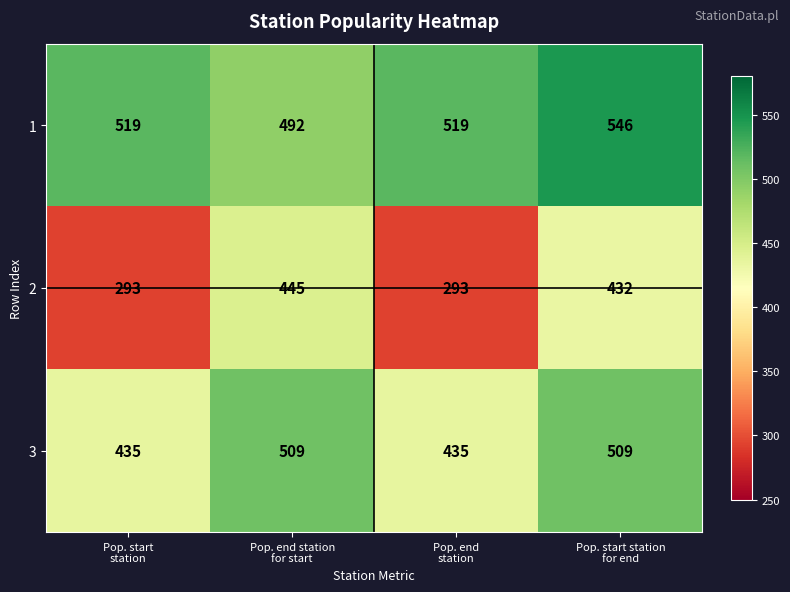

Which category has the highest value across all series?

Pop. start station
for end